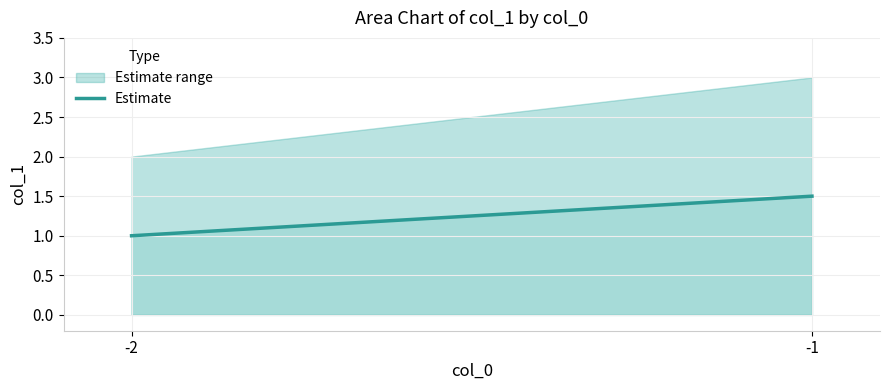

What is the difference between the values at -2 and -1?

0.5